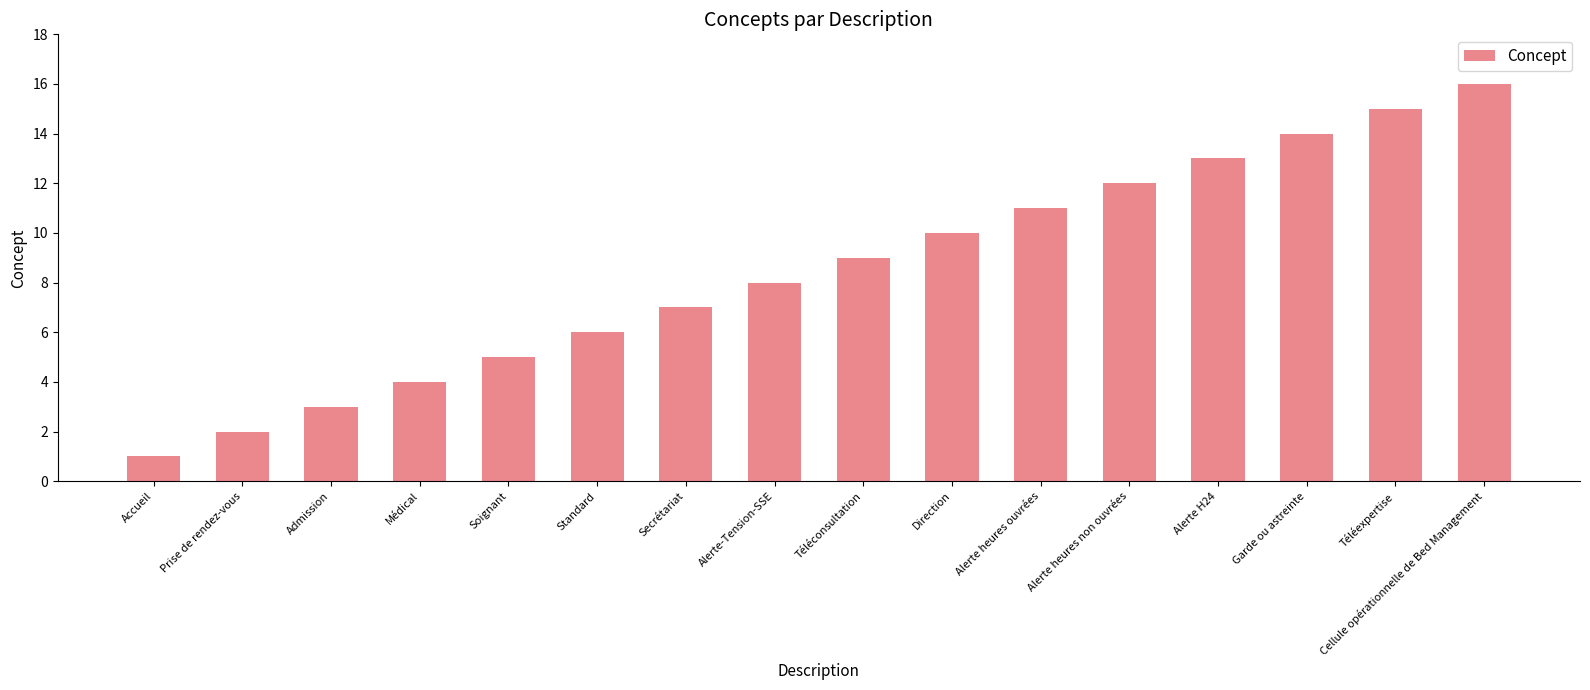

Reading left to right, extract all data points from this chart.

Accueil=1	Prise de rendez-vous=2	Admission=3	Médical=4	Soignant=5	Standard=6	Secrétariat=7	Alerte-Tension-SSE=8	Téléconsultation=9	Direction=10	Alerte heures ouvrées=11	Alerte heures non ouvrées=12	Alerte H24=13	Garde ou astreinte=14	Téléexpertise=15	Cellule opérationnelle de Bed Management=16